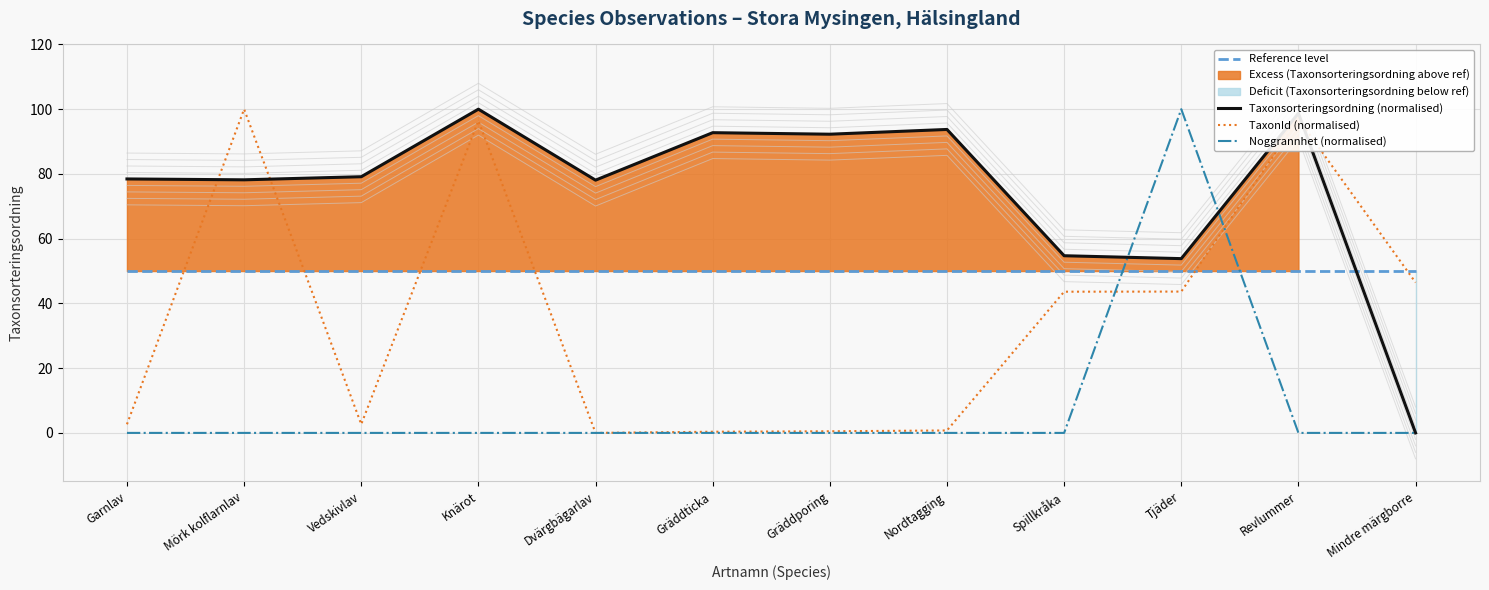

How many values in the Taxonsorteringsordning (normalised) series exceed 79?

6